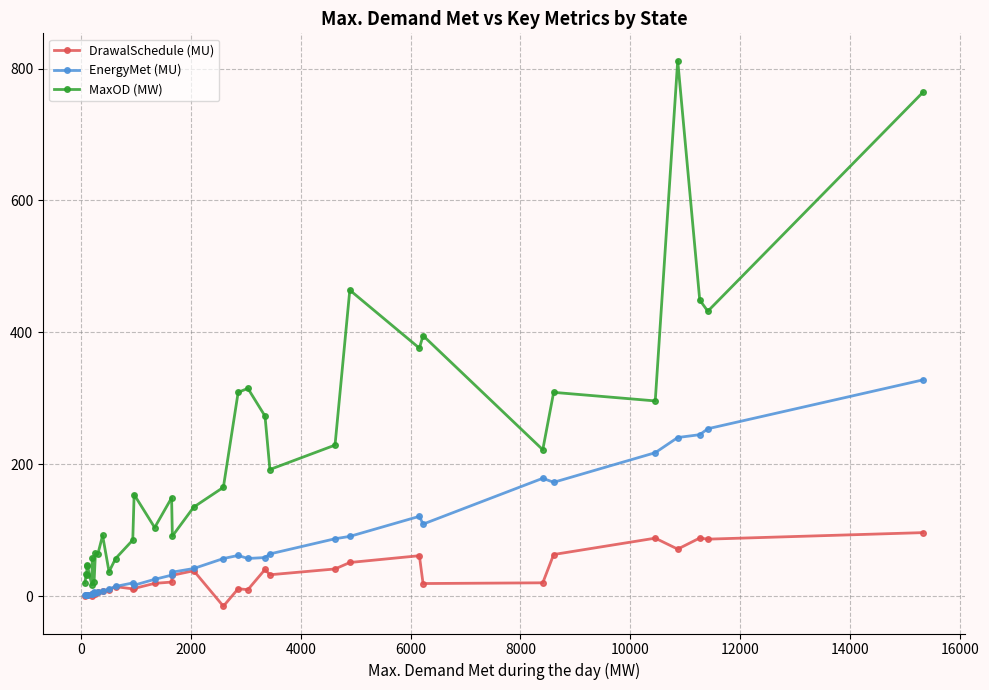

Does the chart have visible grid lines?

Yes